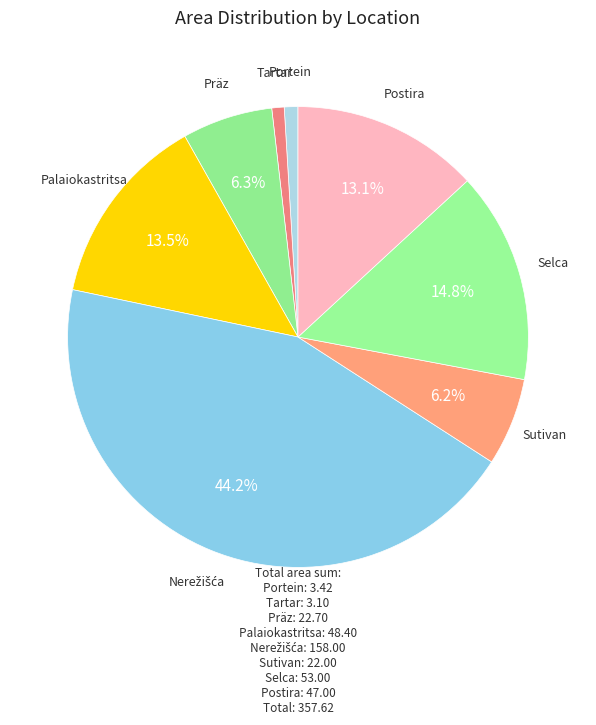

The Portein slice represents 15% of the pie. True or false?

False